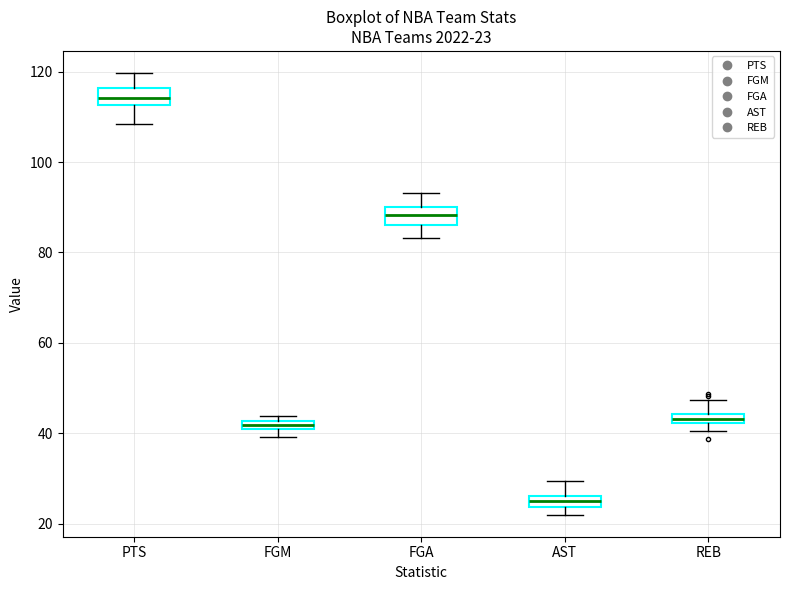

Which box's median line is the lowest?

AST